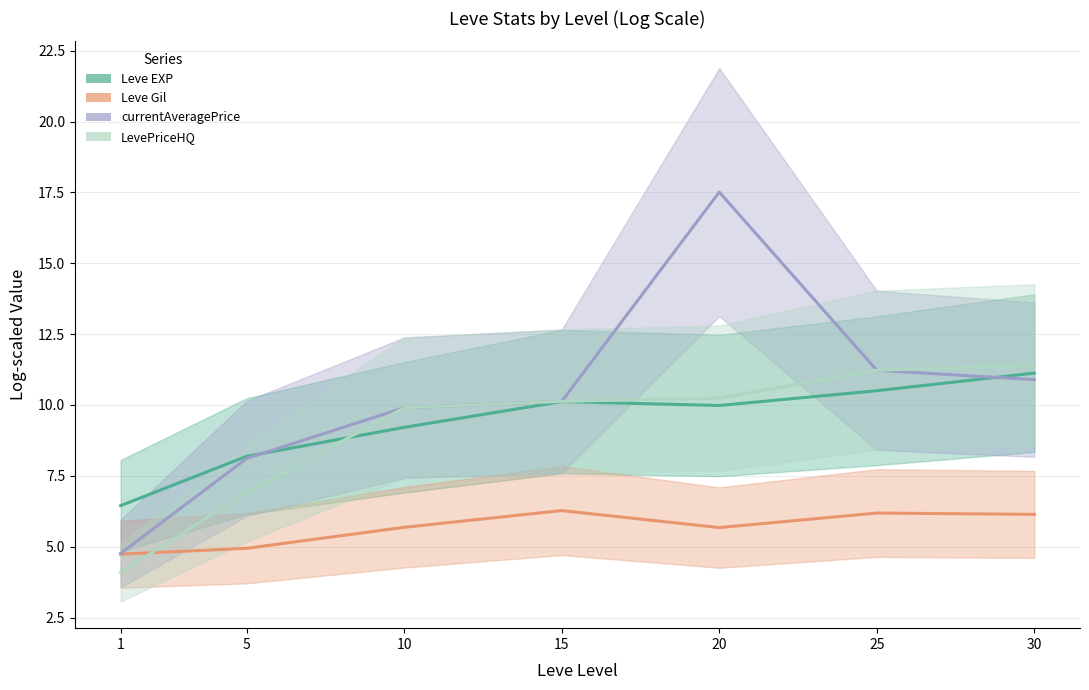

What is the sum of all Leve Gil values?

39.6